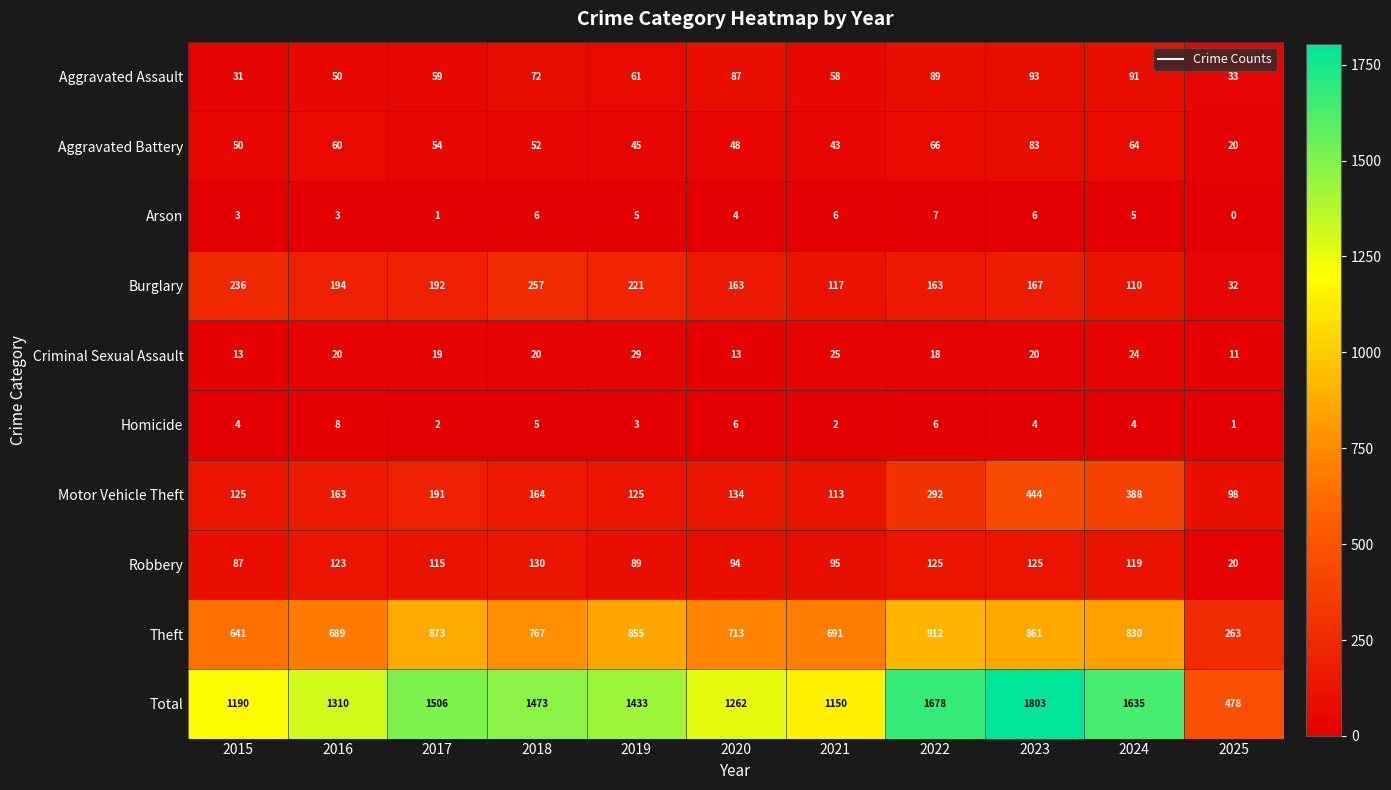

At which label is Aggravated Battery closest to 51?

2015